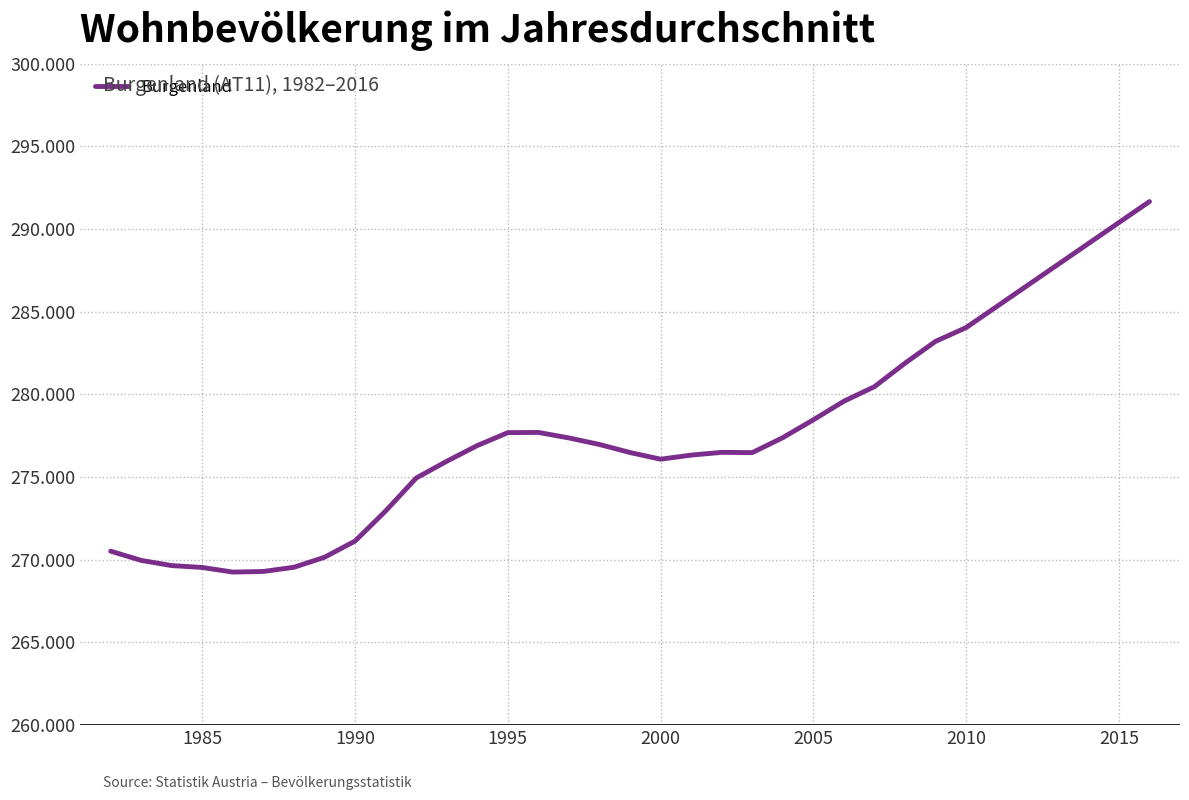

Is this an area chart (filled region under the line)?

No